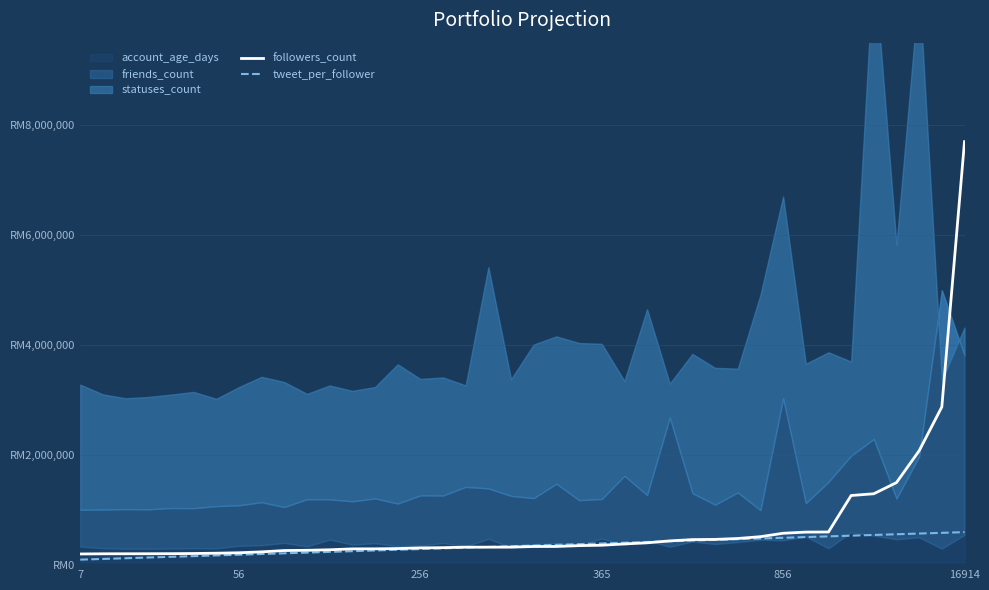

Count the number of categories in the chart.

40